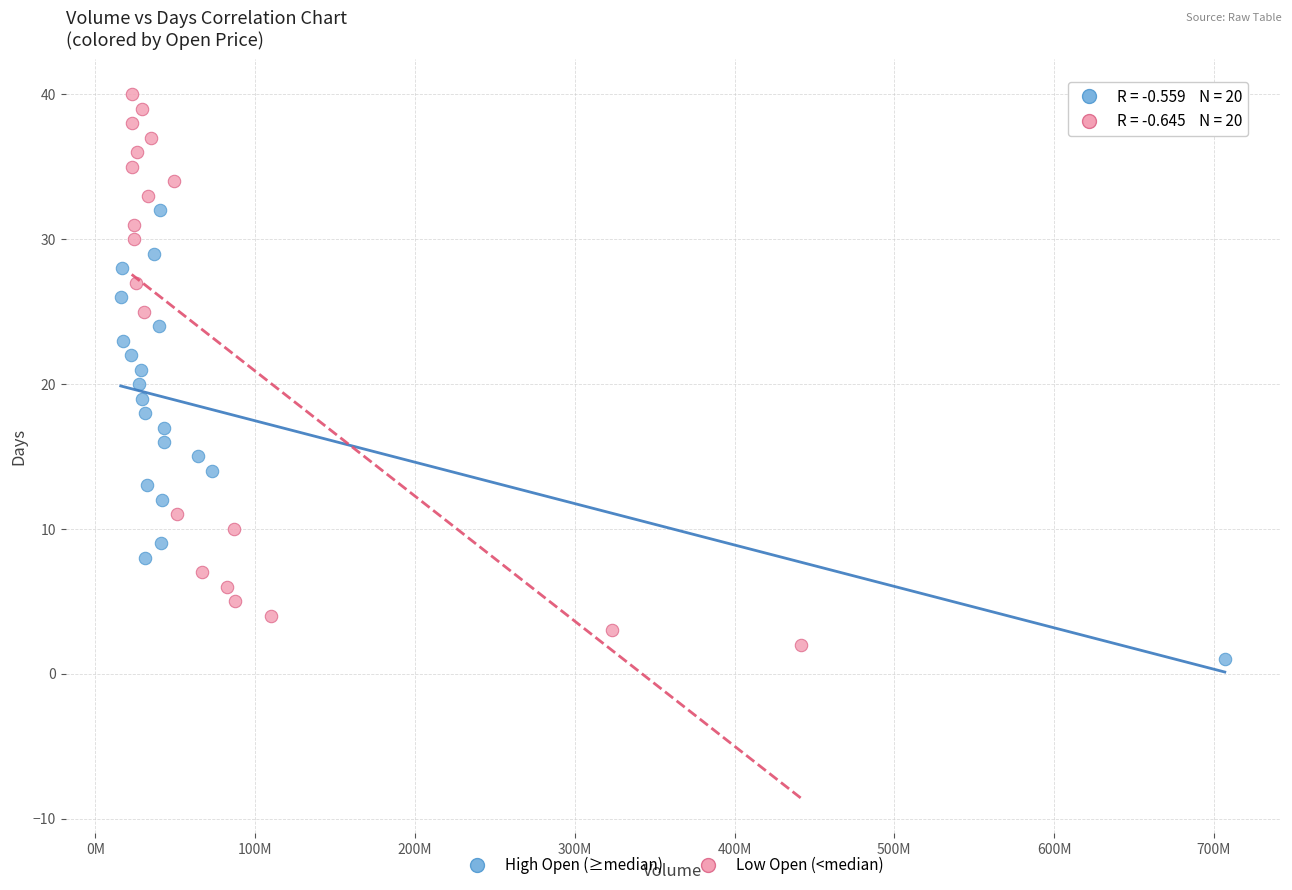

Which series contains the highest Y value?

Low Open (<median)